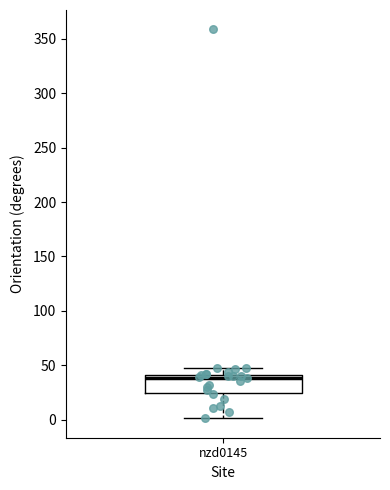

Where does the lower whisker of the box for nzd0145 end on the y-axis? The values are not printed on the chart, so give them approximately, as read against the axis.

0